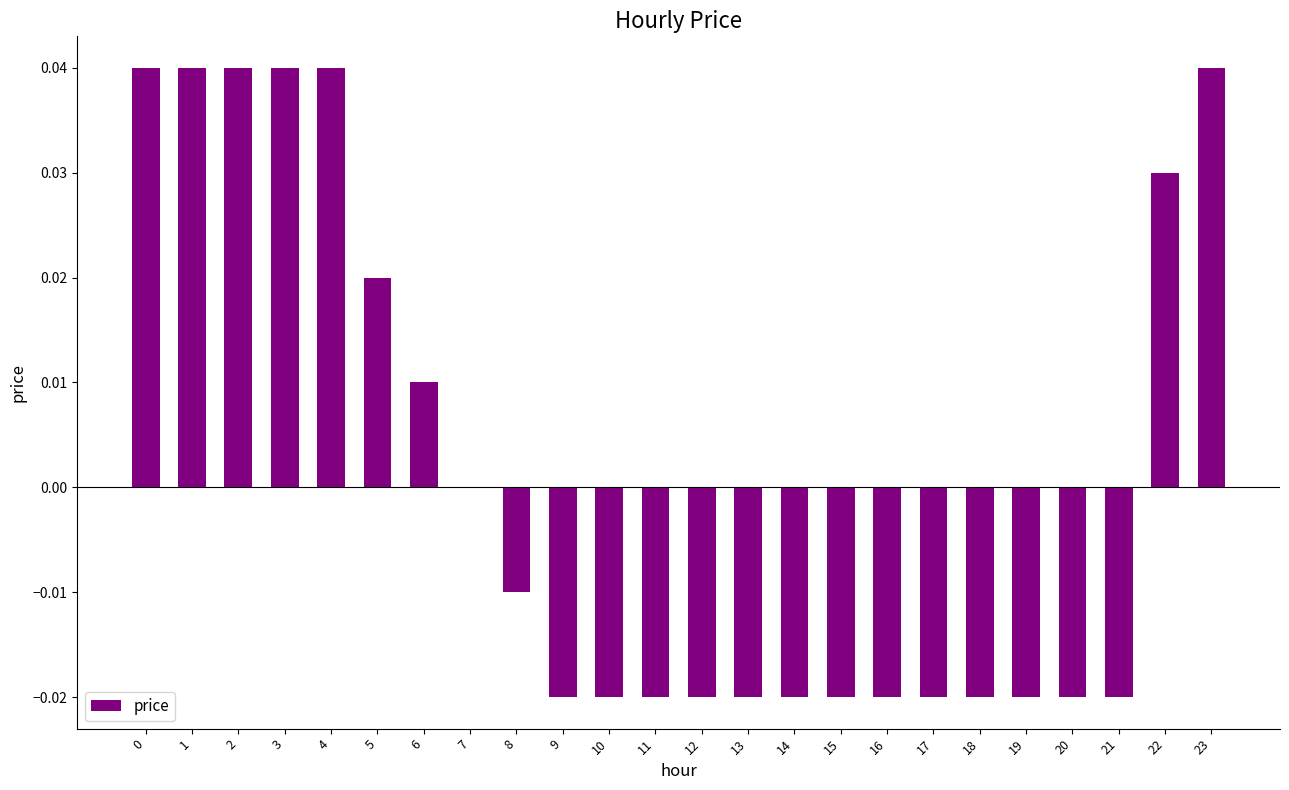

How many data points does each series have?

24